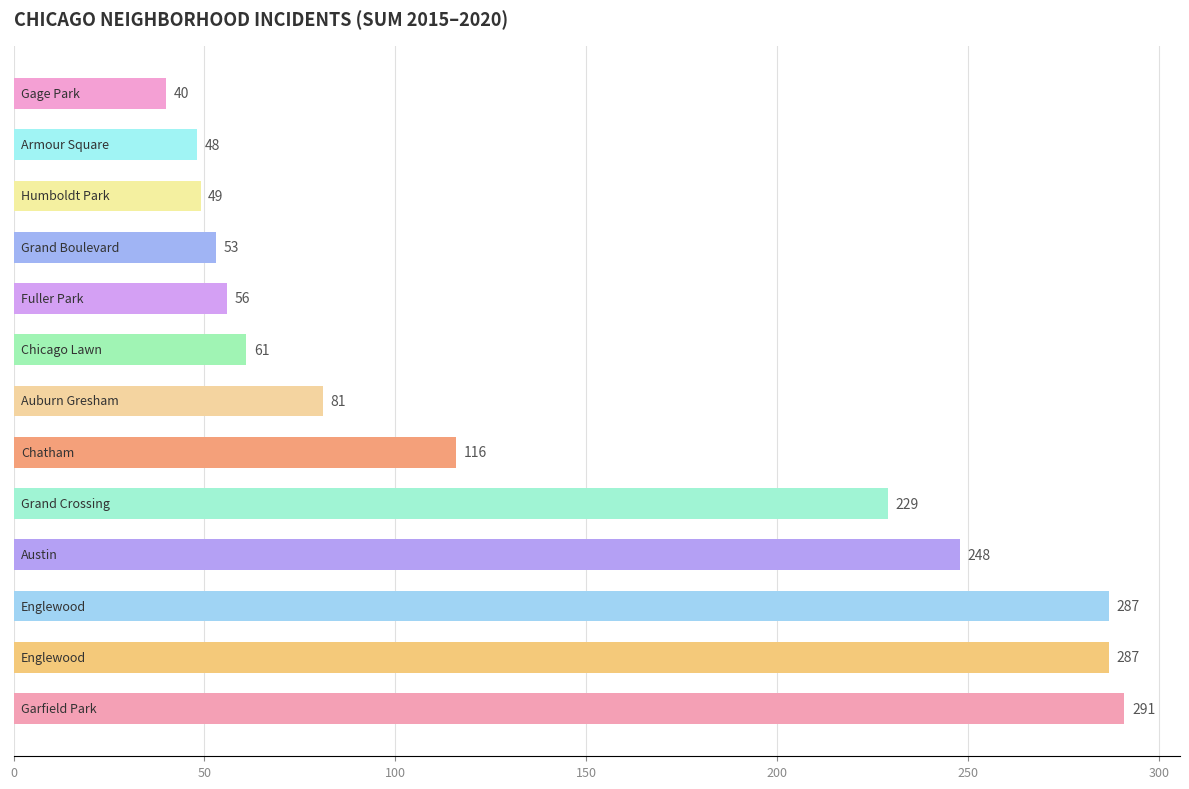

What is the average value?

142